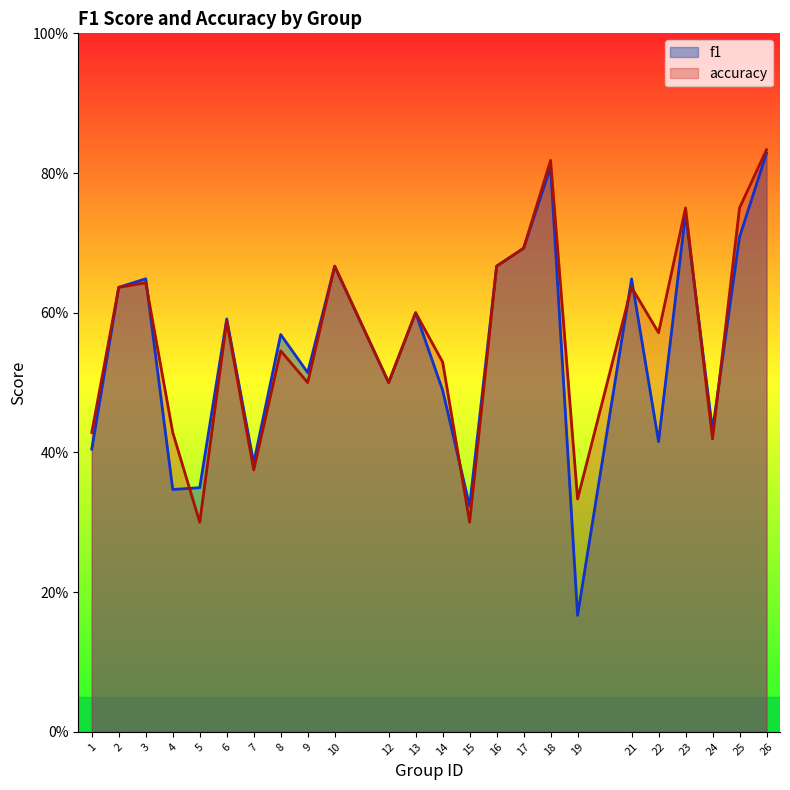

At which category does accuracy reach its first local peak?

3